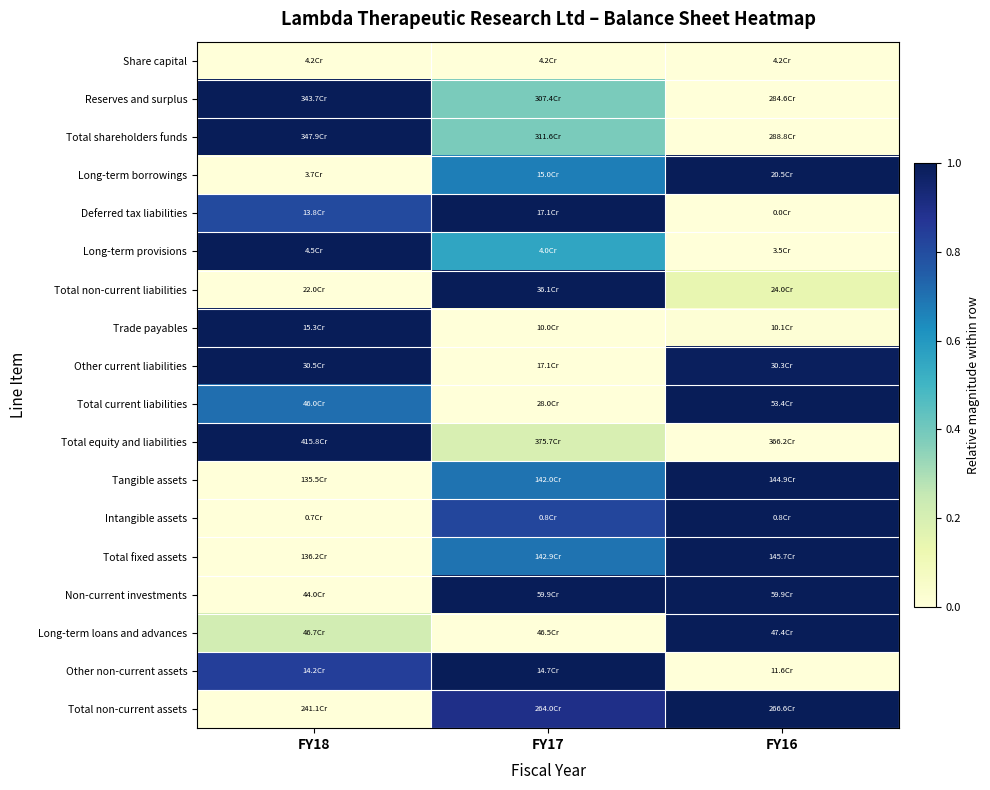

Between FY18 and FY17, which is larger?

FY18